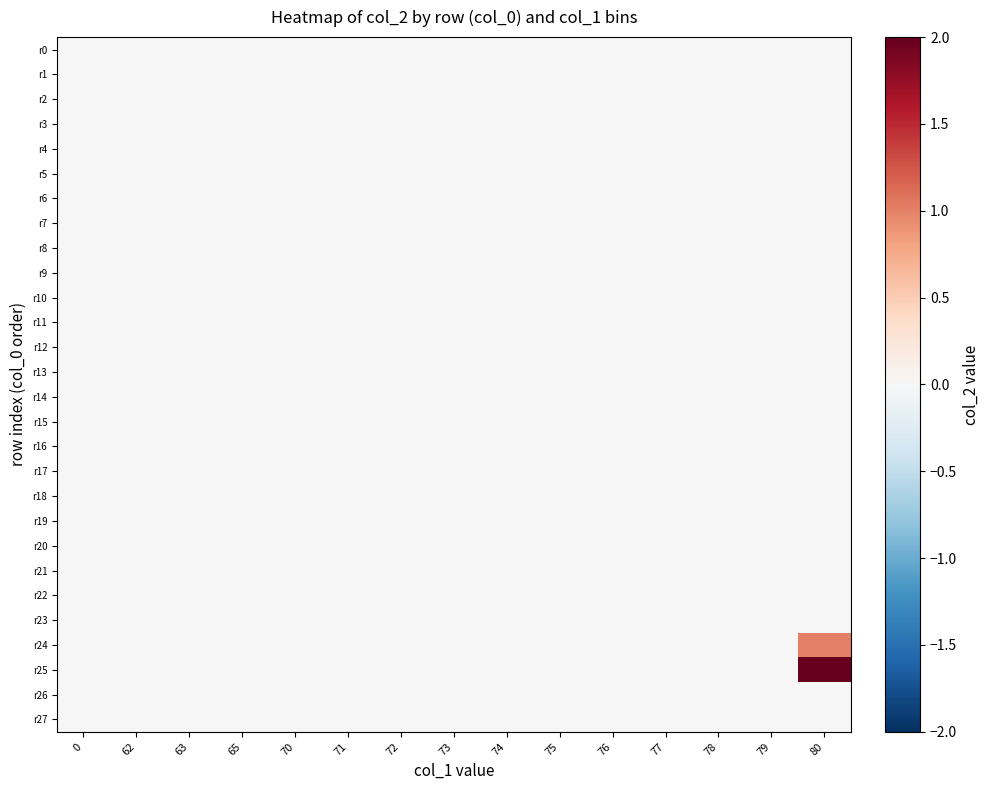

Which series has the largest total across all categories?

r25